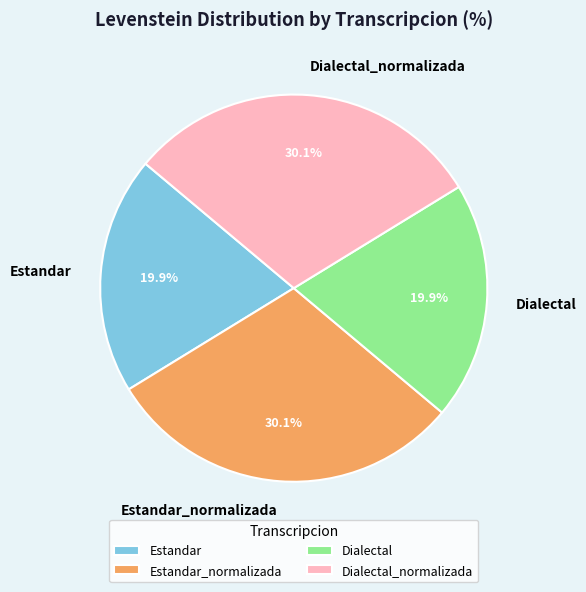

Does any single category account for the majority?

No